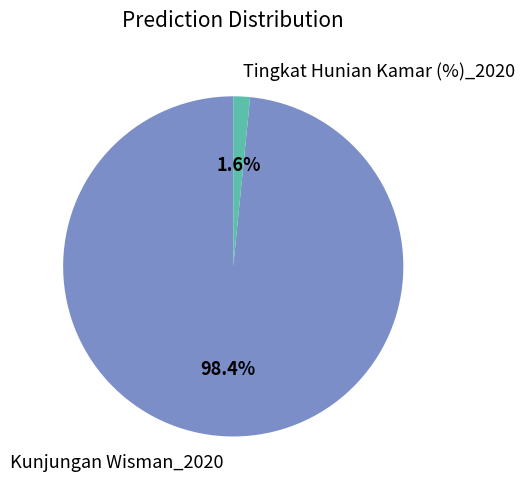

Which has a higher value, Tingkat Hunian Kamar (%)_2020 or Kunjungan Wisman_2020?

Kunjungan Wisman_2020